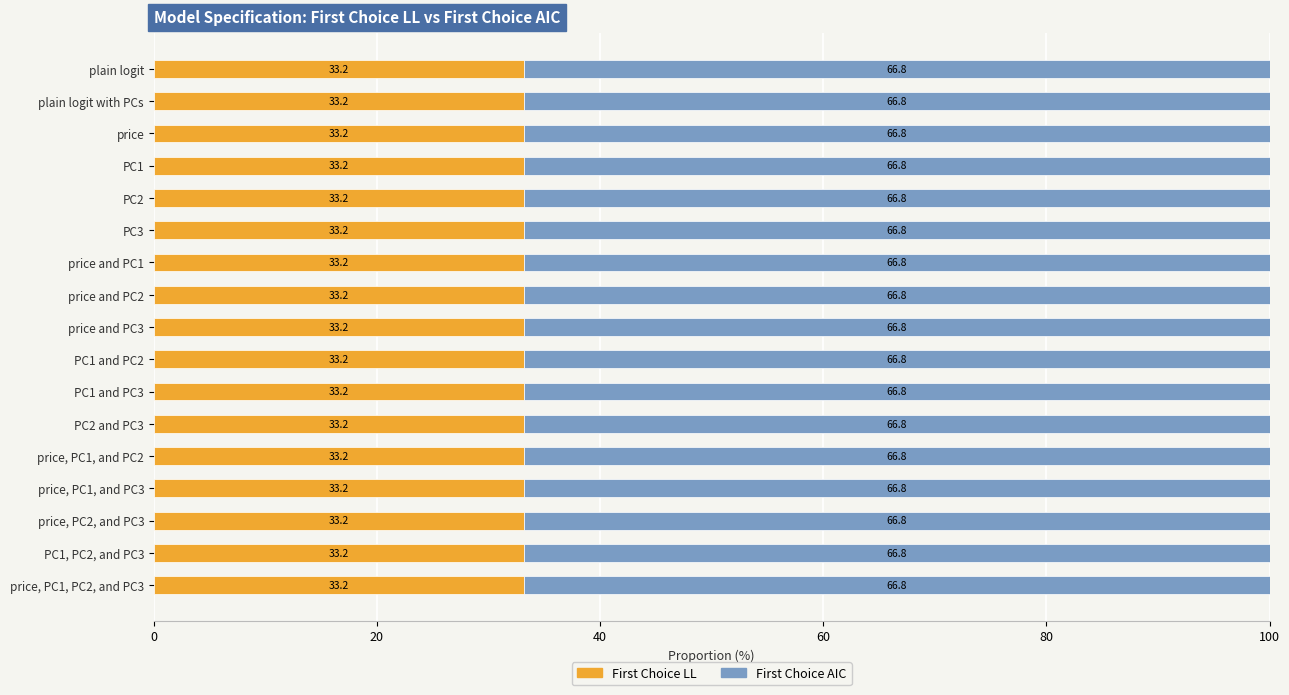

What is the total value across all series at PC1, PC2, and PC3?

100.0